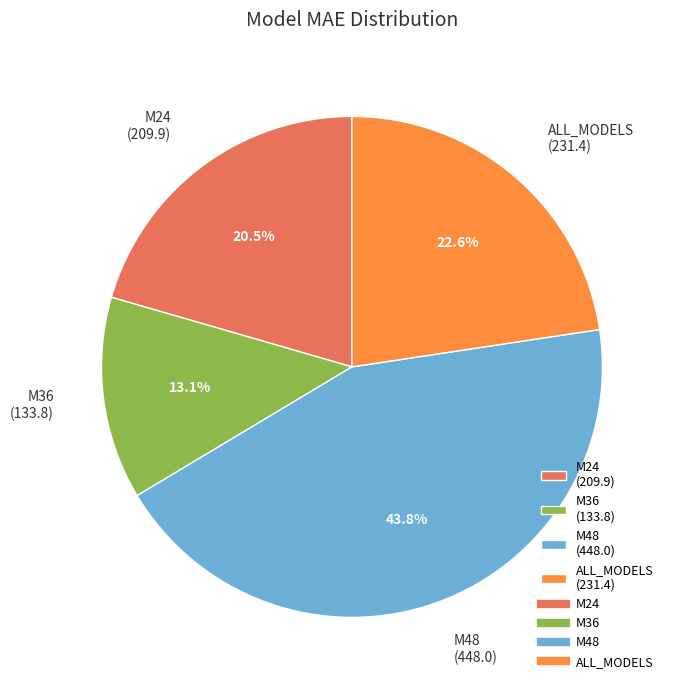

What is the ratio of the value at M24 to the value at M48?

0.5